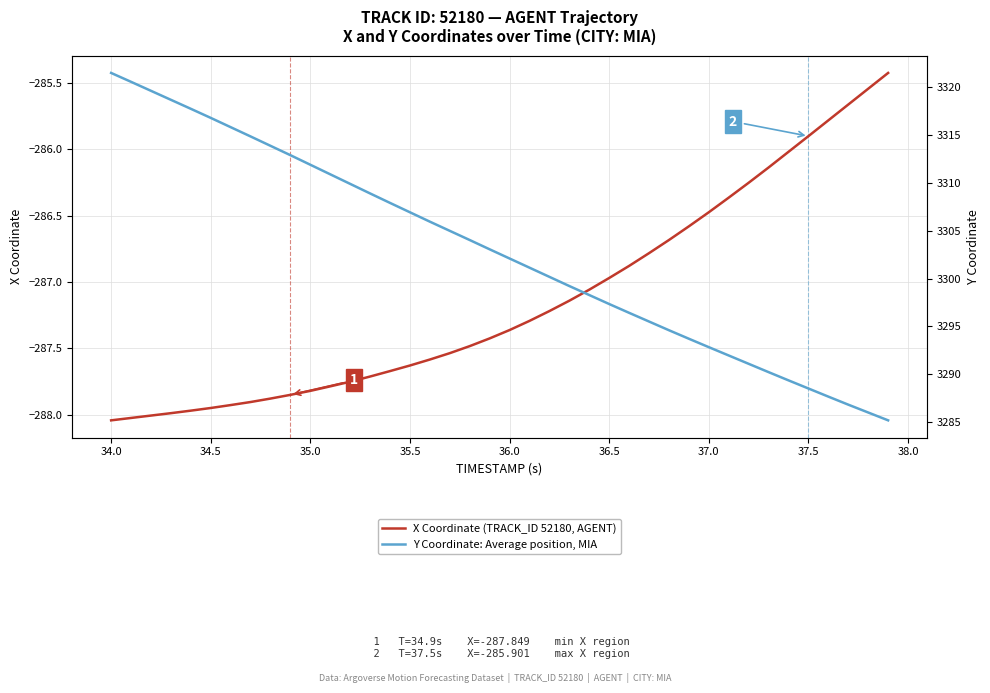

What is the value of the Y Coordinate: Average position, MIA point at the 10th from the left?

3312.9